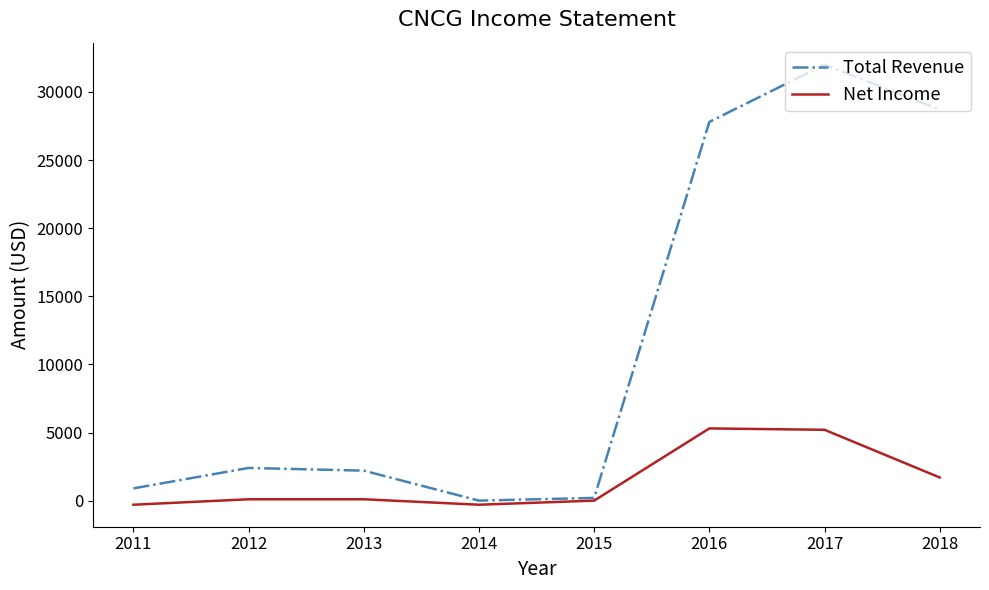

The Total Revenue series shows 28700 at 2018. True or false?

True